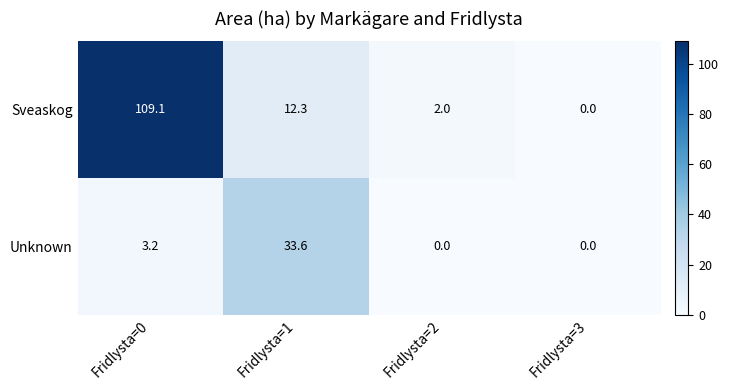

What is the highest value of the Sveaskog series?

109.1